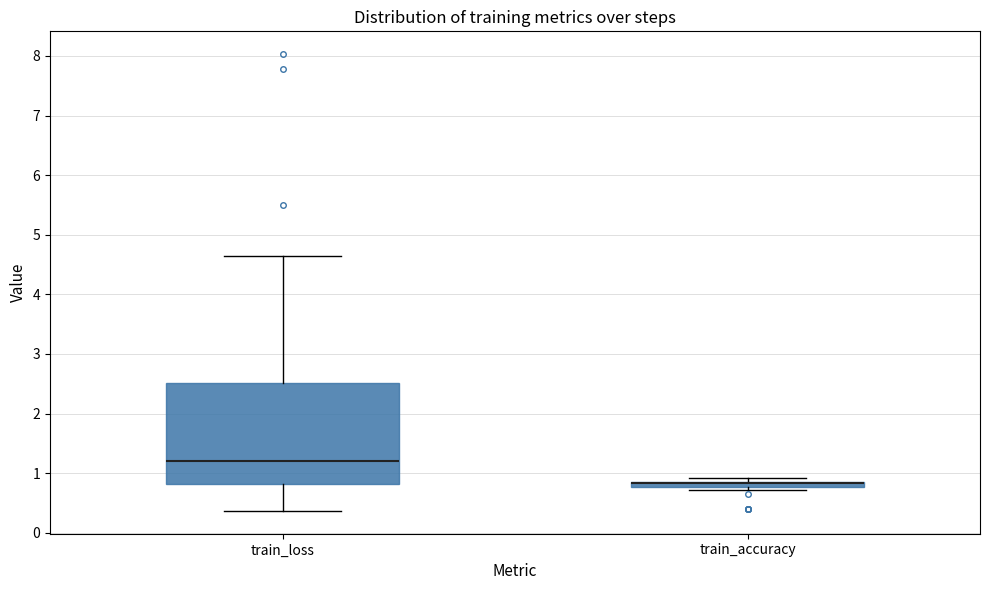

Where does the lower whisker of the box for train_loss end on the y-axis? The values are not printed on the chart, so give them approximately, as read against the axis.

0.4